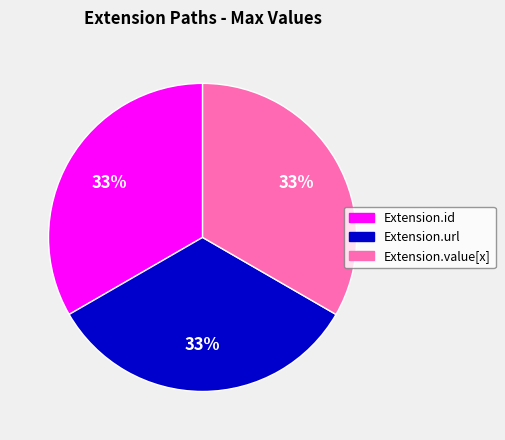

To the nearest percent, what is the difference between the largest and smallest slice percentages?

0%